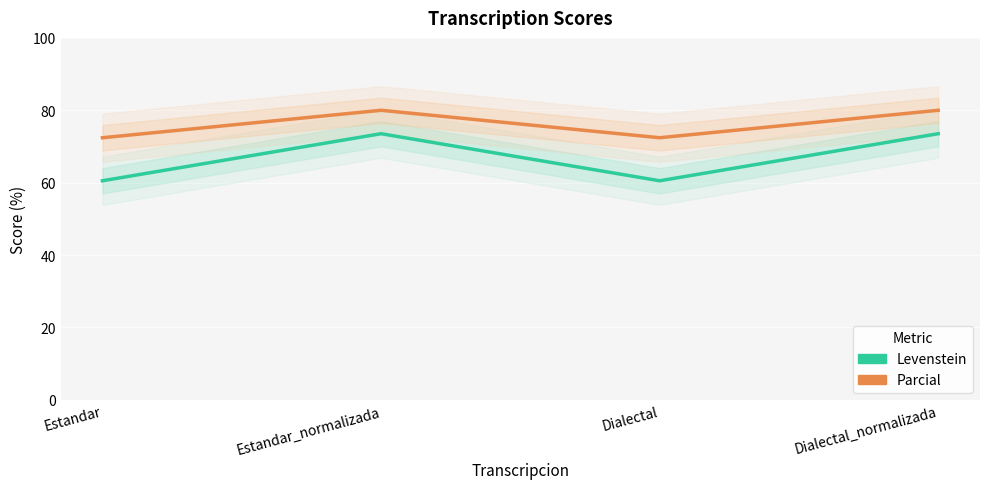

Which series has the largest range (max minus min)?

Levenstein